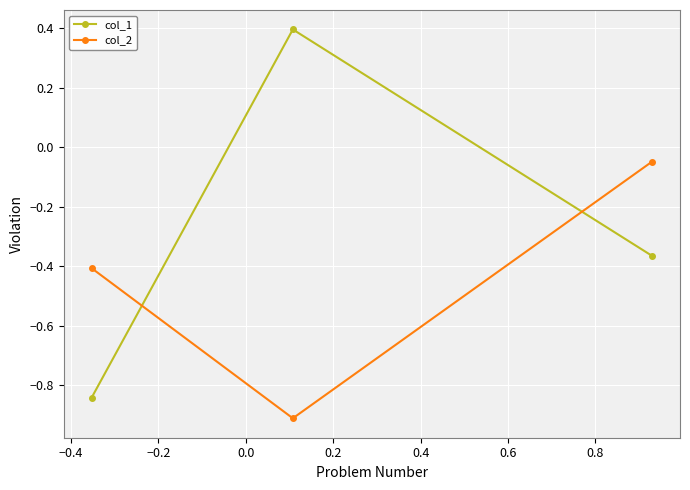

What is the highest value of the col_1 series?

0.4